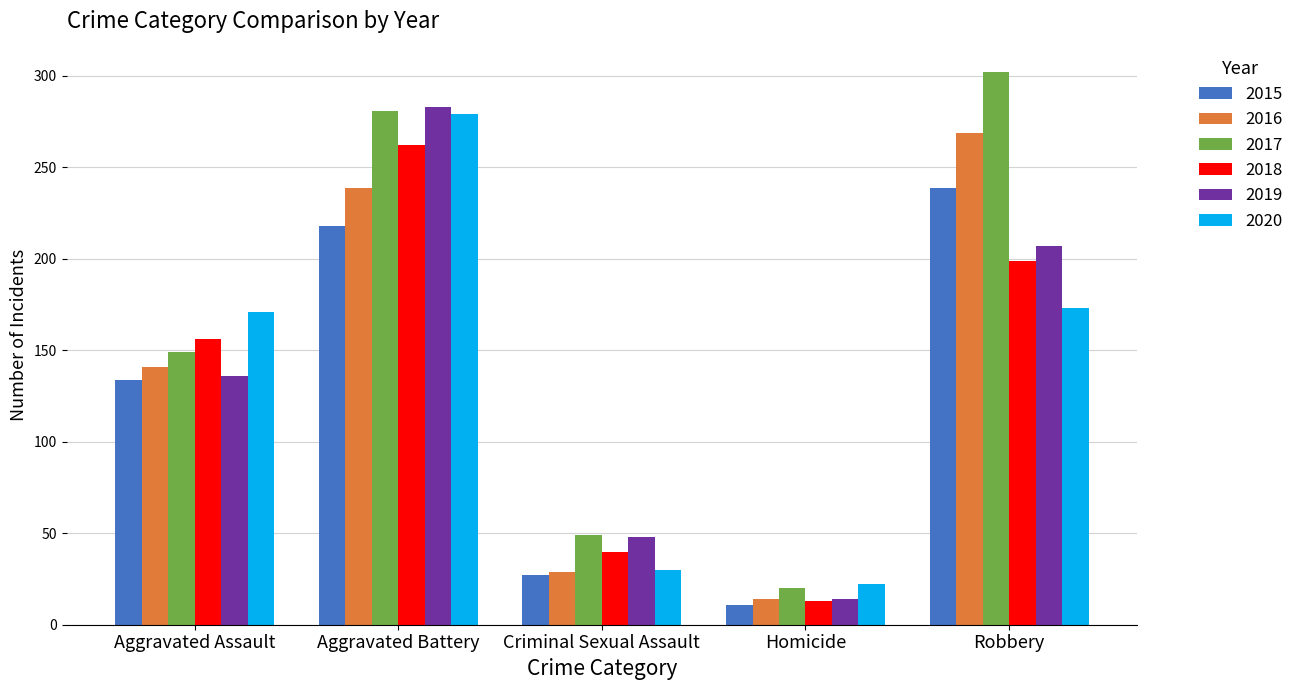

Which label corresponds to the smallest value in the chart?

Homicide